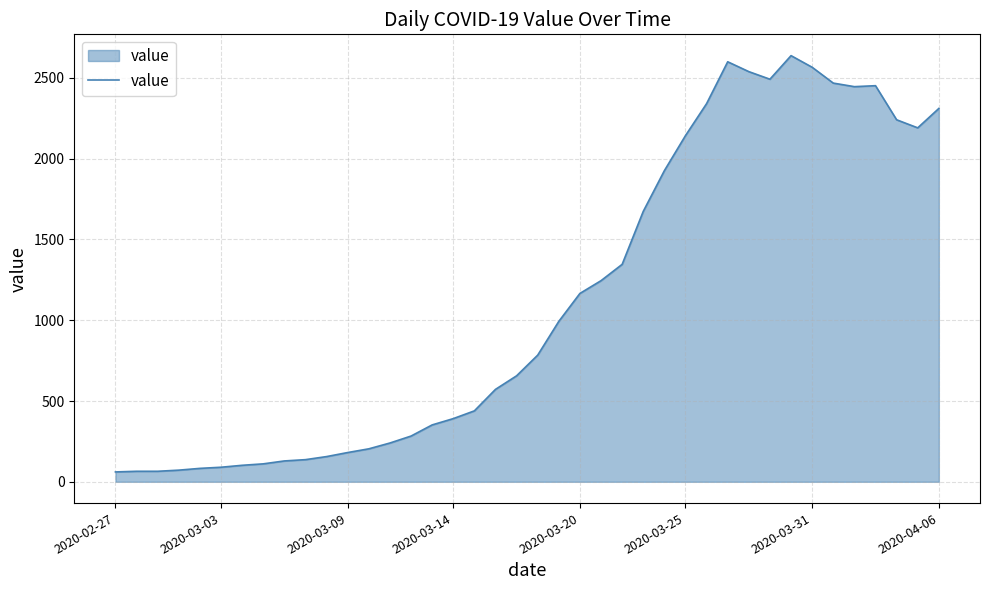

What is the difference between the maximum and minimum values?

2577